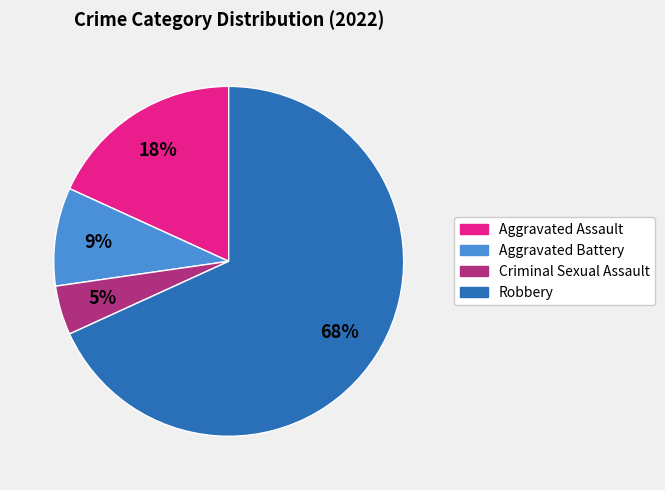

To the nearest percent, what is the average slice percentage?

25%